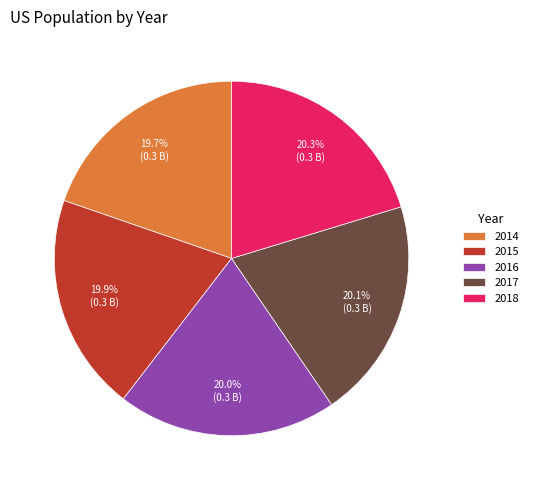

Combined, do 2015 and 2014 account for over 50%?

No